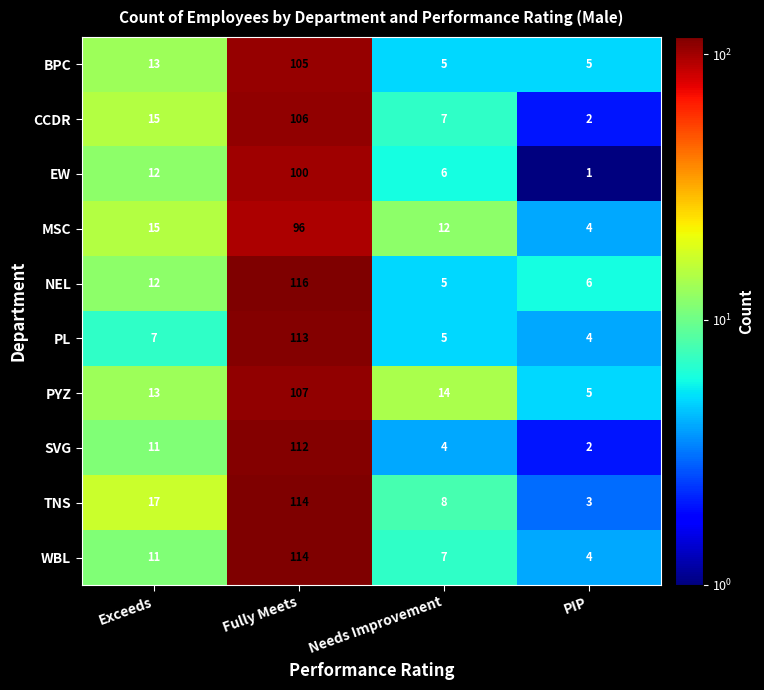

What value does the BPC series have at Fully Meets, to the nearest 5?

105